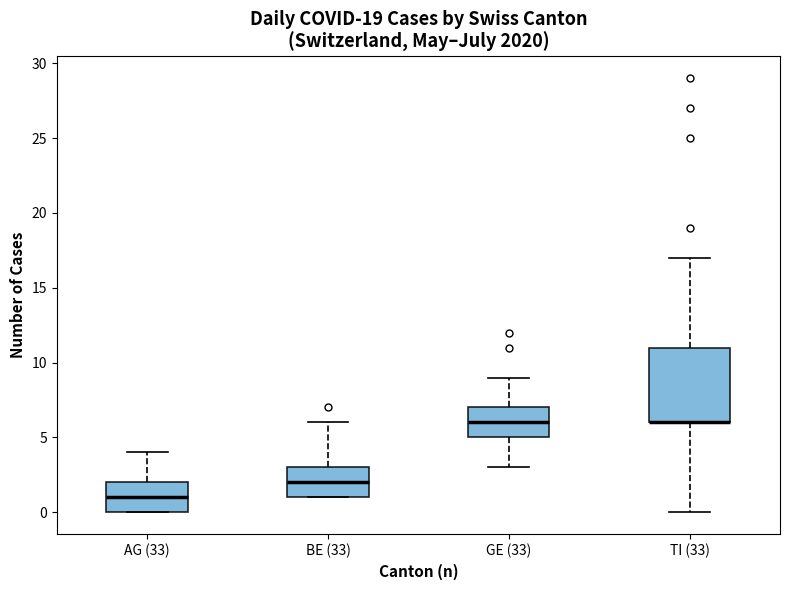

Reading left to right, transcribe this box plot: for each box, give where its median line is, the range the box spans, and where its two whiskers end, as read against the y-axis. The values are not printed on the chart, so give them approximately, as read against the axis.

AG (33): median 1, box 0 to 2, whiskers 0 to 4
BE (33): median 2, box 1 to 3, whiskers 1 to 6
GE (33): median 6, box 5 to 7, whiskers 3 to 9
TI (33): median 6 (drawn on the box's lower edge), box 6 to 11, whiskers 0 to 17